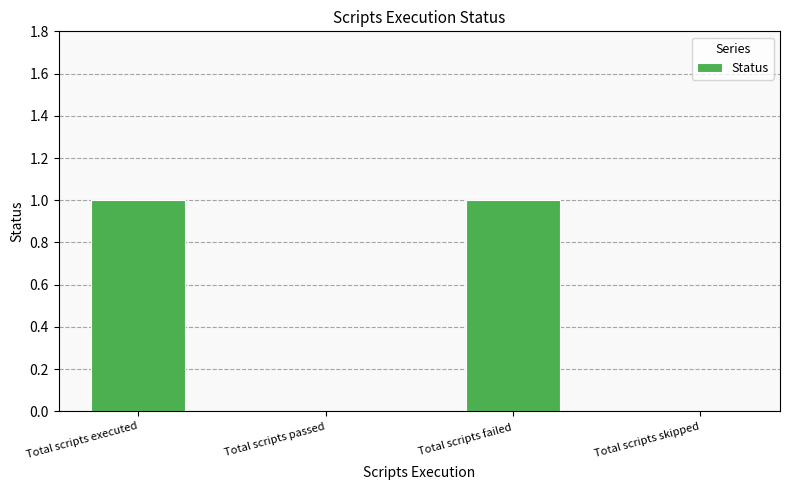

Which has a higher value, Total scripts passed or Total scripts failed?

Total scripts failed